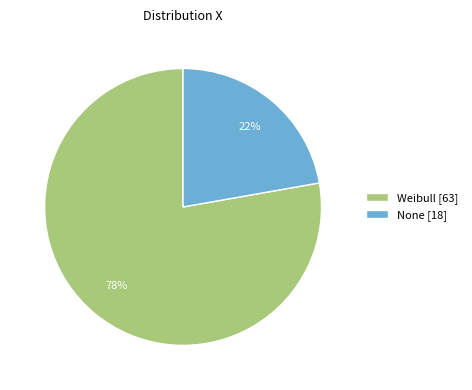

To the nearest percent, what is the average slice percentage?

50%